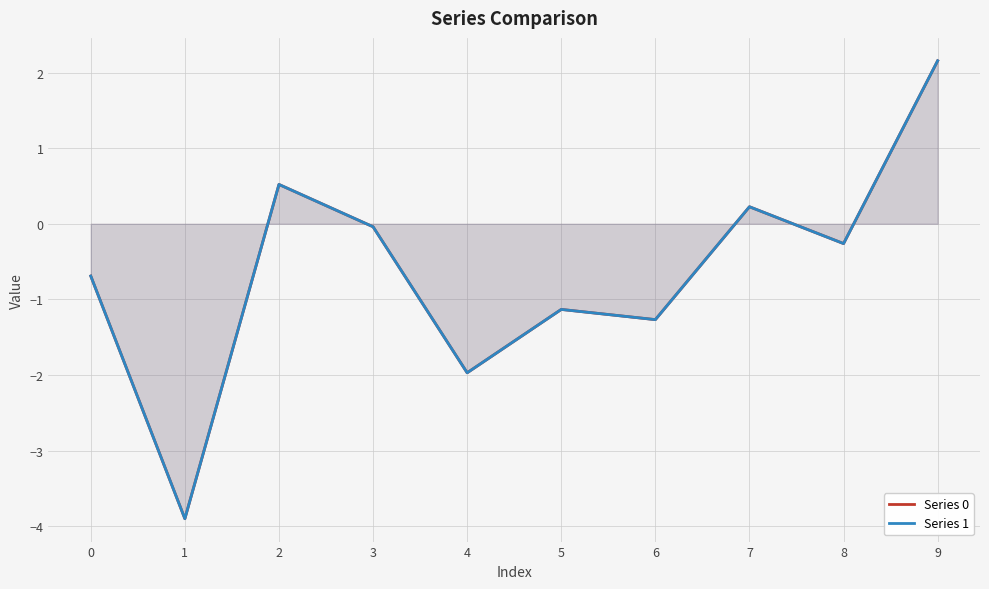

How many categories are shown in the chart?

10